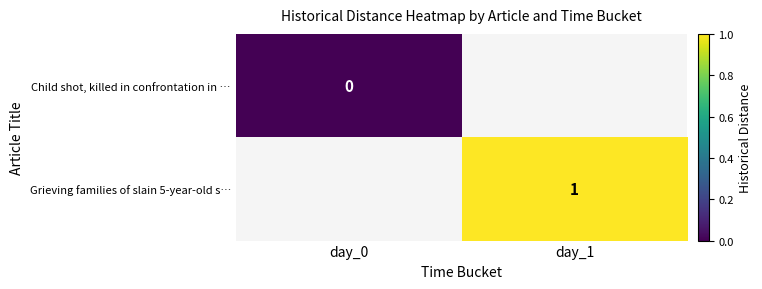

How many series are shown in this chart?

2